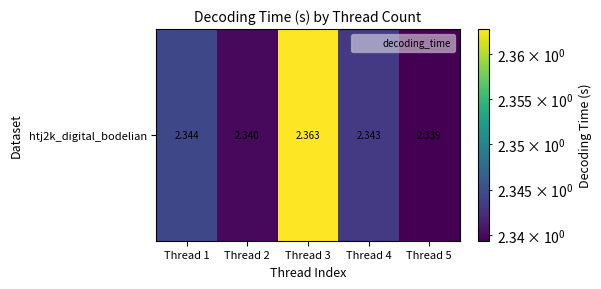

True or false: the data shows 1.2 at Thread 1.

False